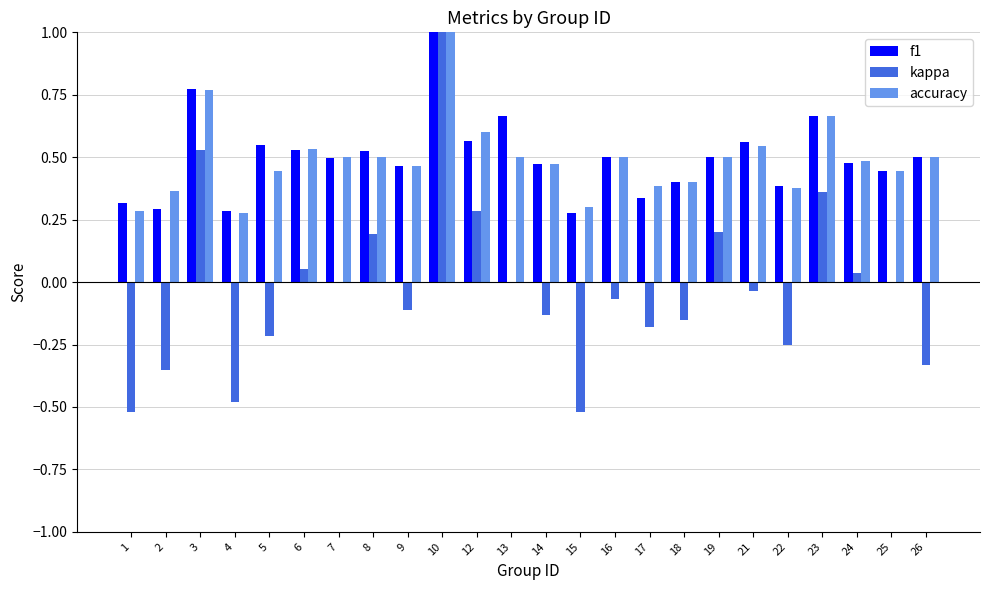

What is the greatest value displayed?

1.0